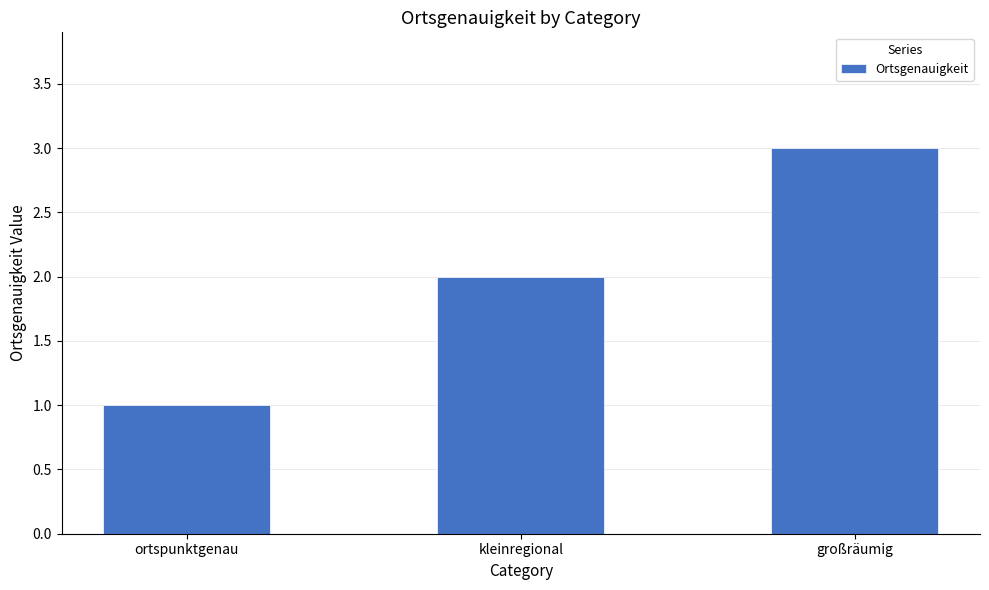

Reading left to right, what are all the values shown in this chart?

ortspunktgenau=1	kleinregional=2	großräumig=3